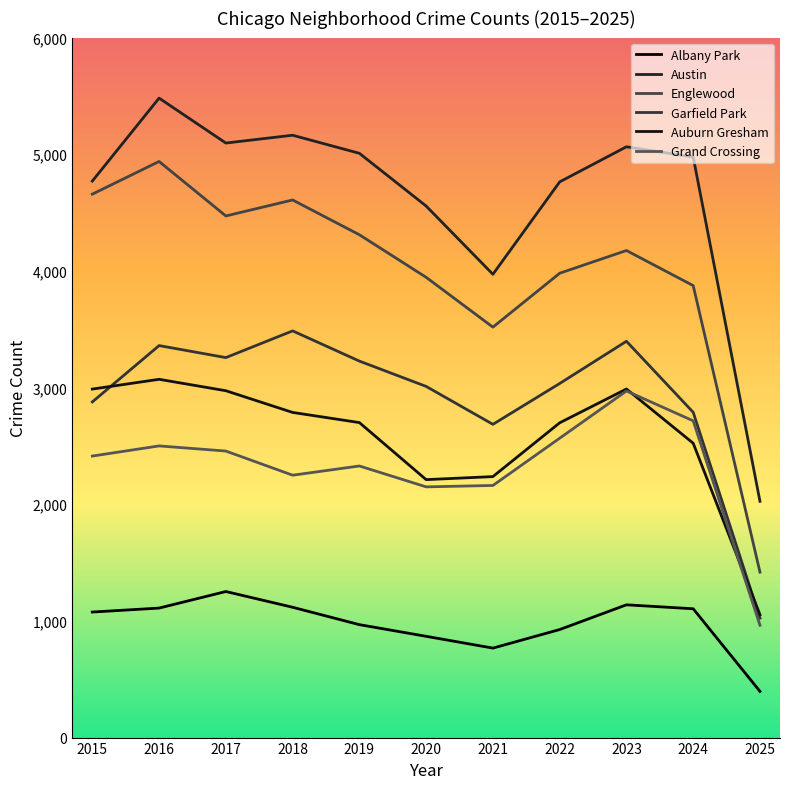

Which series changed the most between 2015 and 2017?

Garfield Park